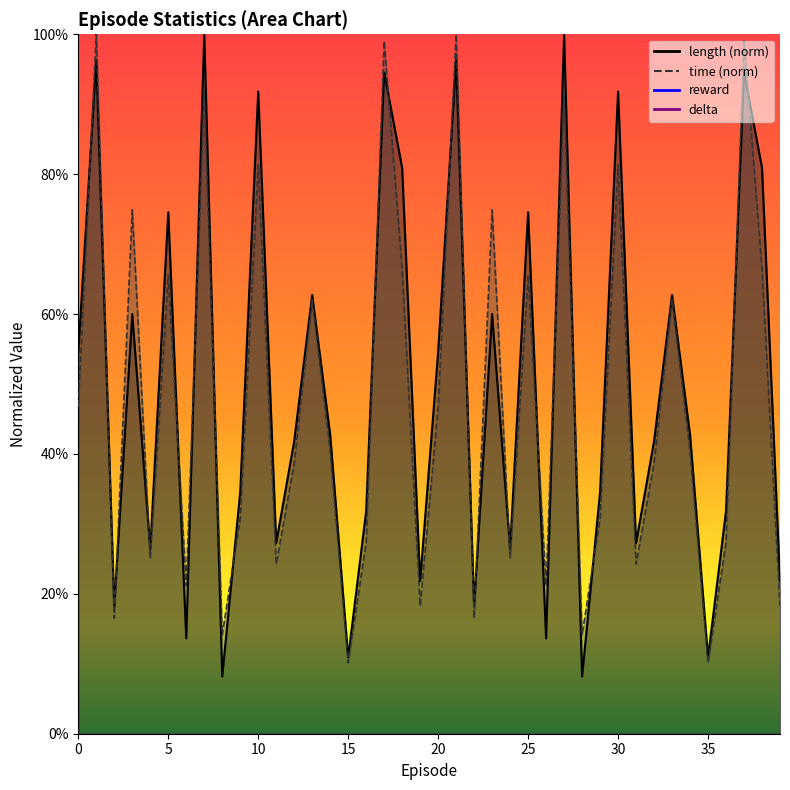

Reading left to right, list all the values displayed in this chart.

length: 0=0.5	1=1.0	2=0.2	3=0.6	4=0.3	5=0.7	6=0.1	7=1.0	8=0.1	9=0.3	10=0.9	11=0.3	12=0.4	13=0.6	14=0.4	15=0.1	16=0.3	17=0.9	18=0.8	19=0.2	20=0.5	21=1.0	22=0.2	23=0.6	24=0.3	25=0.7	26=0.1	27=1.0	28=0.1	29=0.3	30=0.9	31=0.3	32=0.4	33=0.6	34=0.4	35=0.1	36=0.3	37=0.9	38=0.8	39=0.2
time: 0=0.5	1=1.0	2=0.2	3=0.7	4=0.3	5=0.7	6=0.2	7=0.9	8=0.1	9=0.3	10=0.8	11=0.2	12=0.4	13=0.6	14=0.4	15=0.1	16=0.3	17=1.0	18=0.7	19=0.2	20=0.5	21=1.0	22=0.2	23=0.7	24=0.3	25=0.7	26=0.2	27=0.9	28=0.1	29=0.3	30=0.8	31=0.2	32=0.4	33=0.6	34=0.4	35=0.1	36=0.3	37=1.0	38=0.7	39=0.2